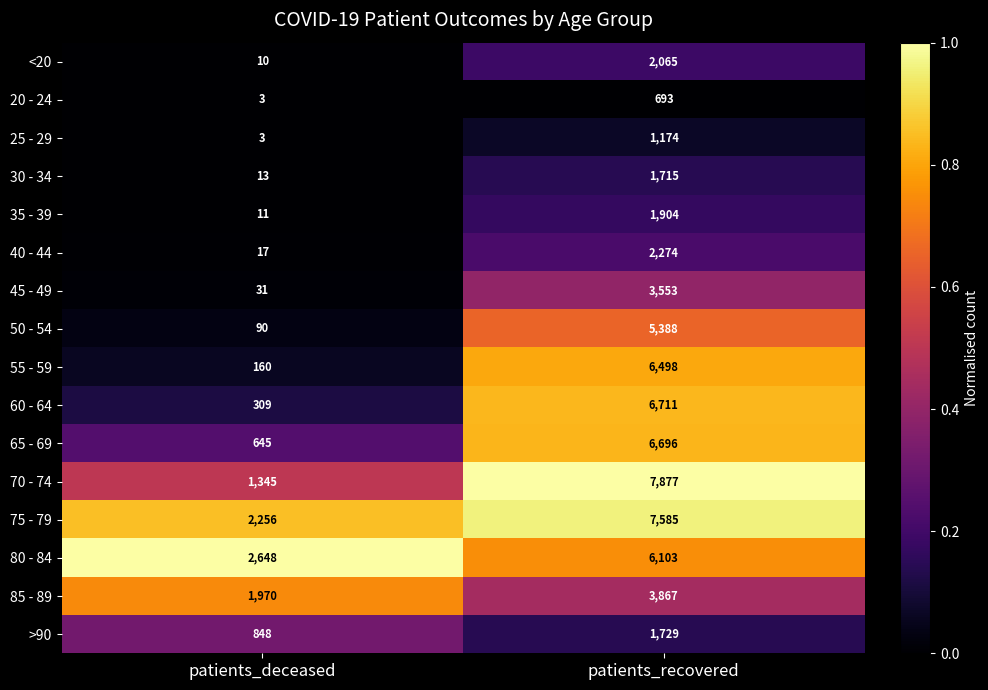

The 80 - 84 series shows 2648 at patients_deceased. True or false?

True